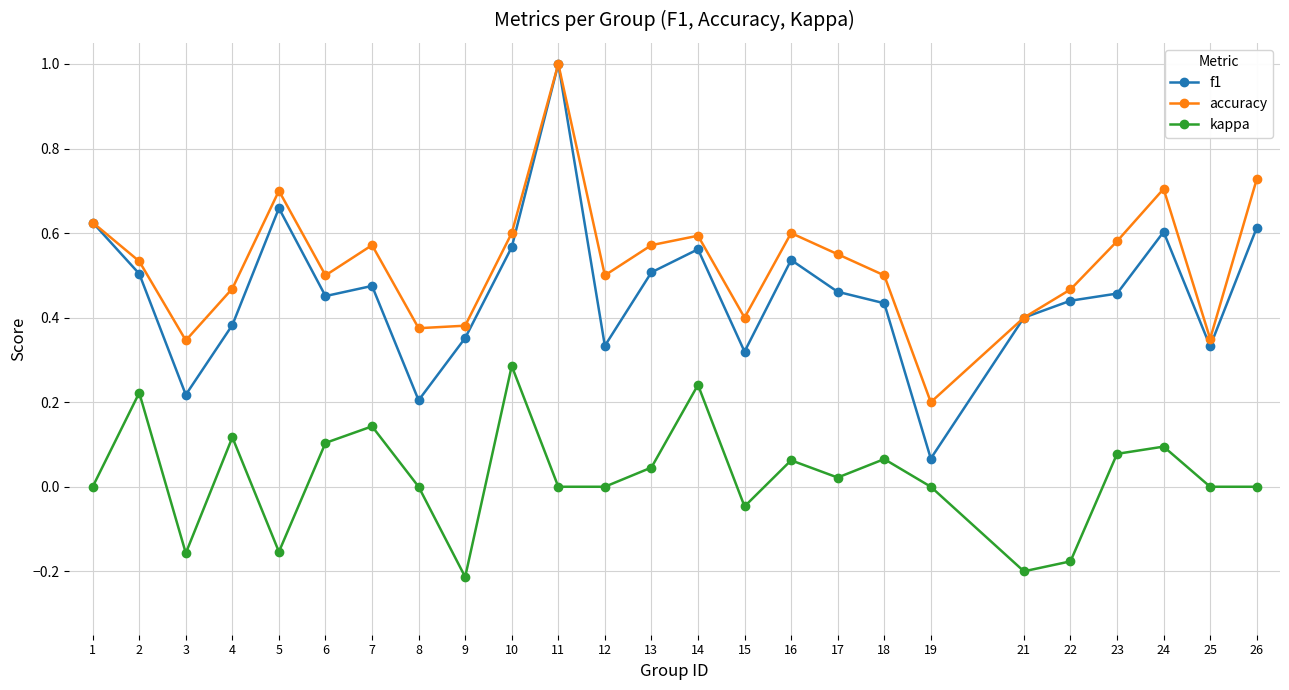

True or false: kappa and f1 cross at least once.

False